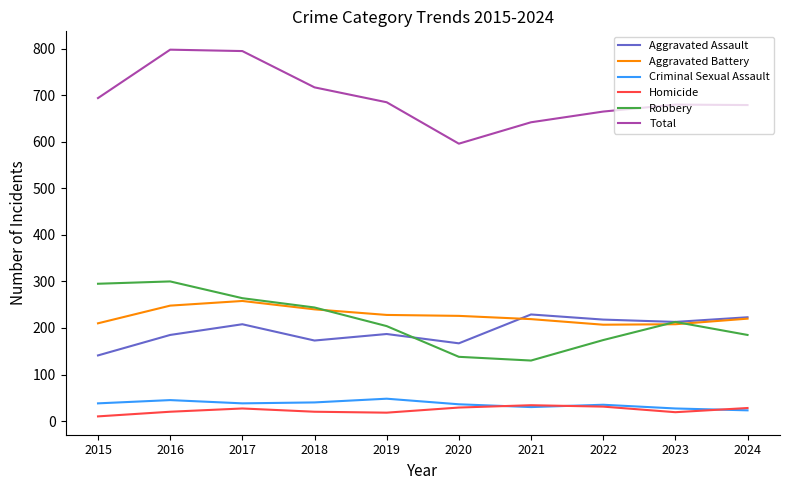

True or false: Aggravated Battery and Criminal Sexual Assault cross at least once.

False